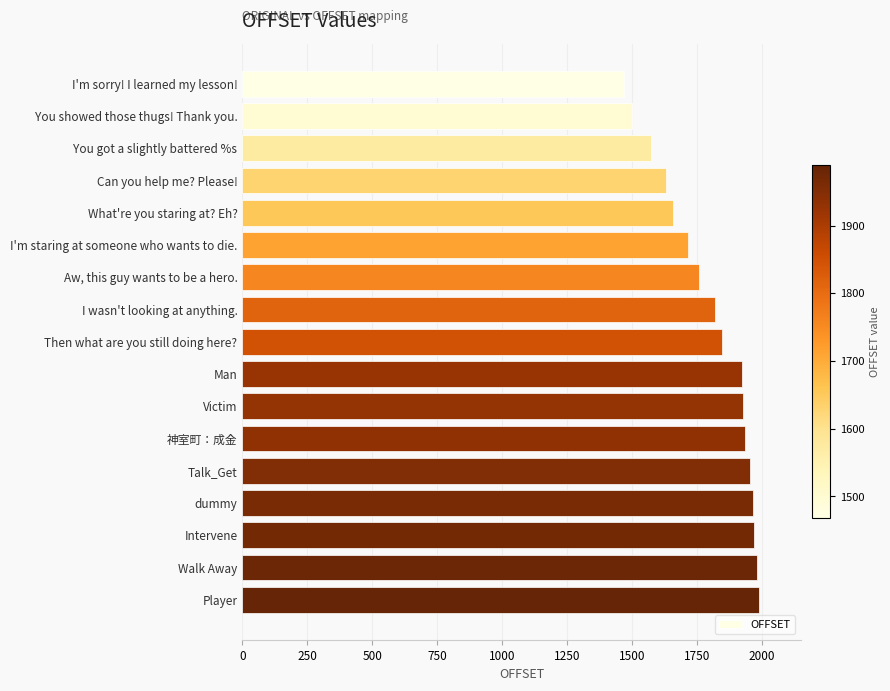

What is the value of the 1st bar from the top?

1468